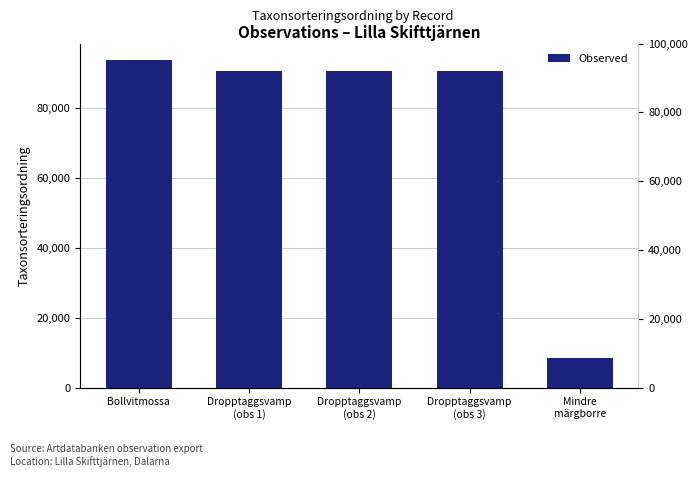

At which category does the chart reach its minimum across all series?

Mindre
märgborre